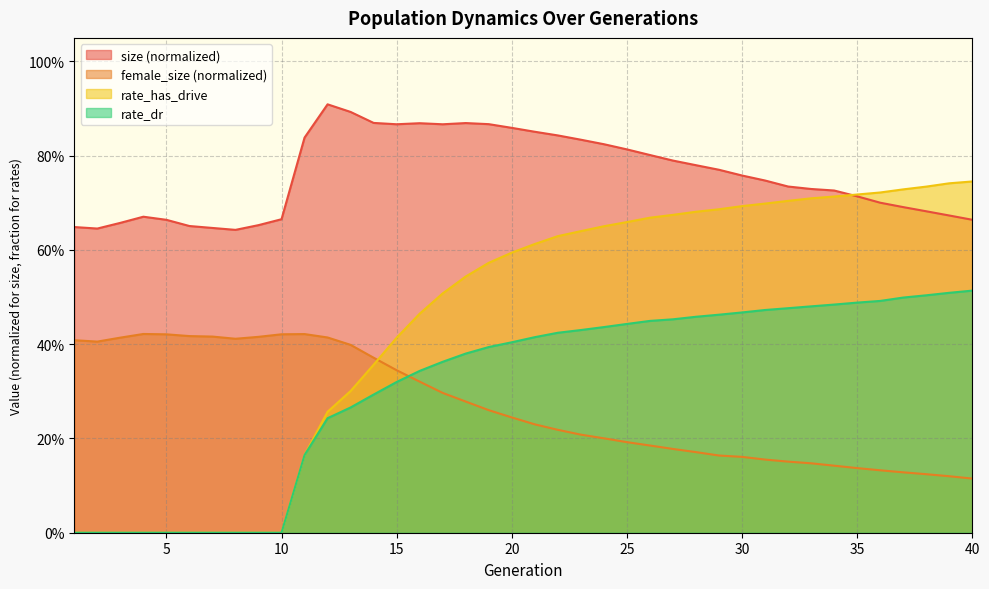

How many series are shown in this chart?

4